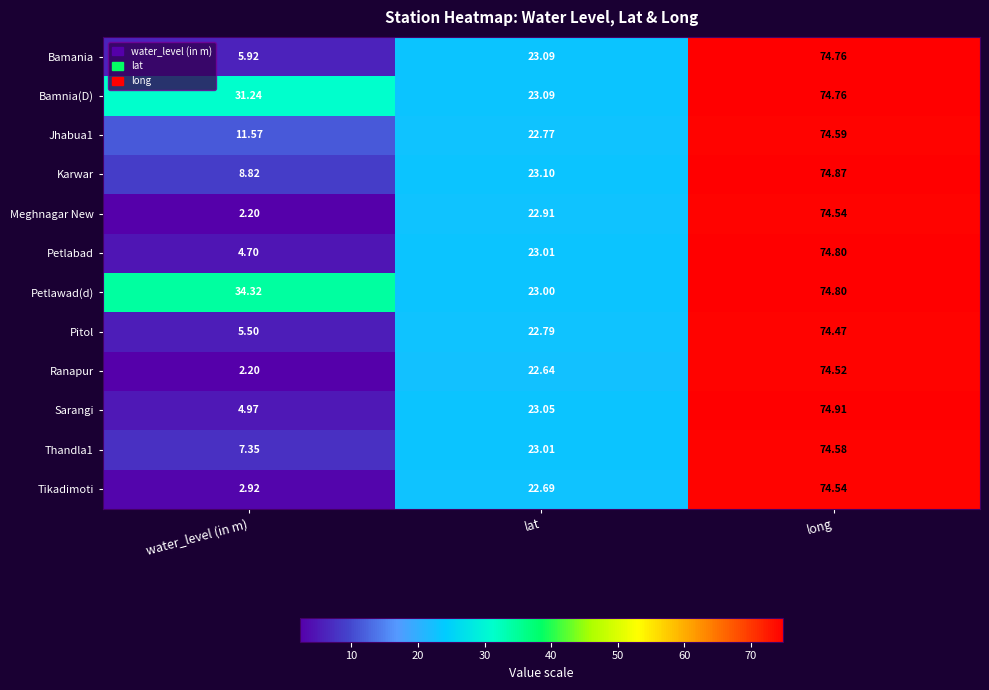

At which category is the sum across all series the highest?

long